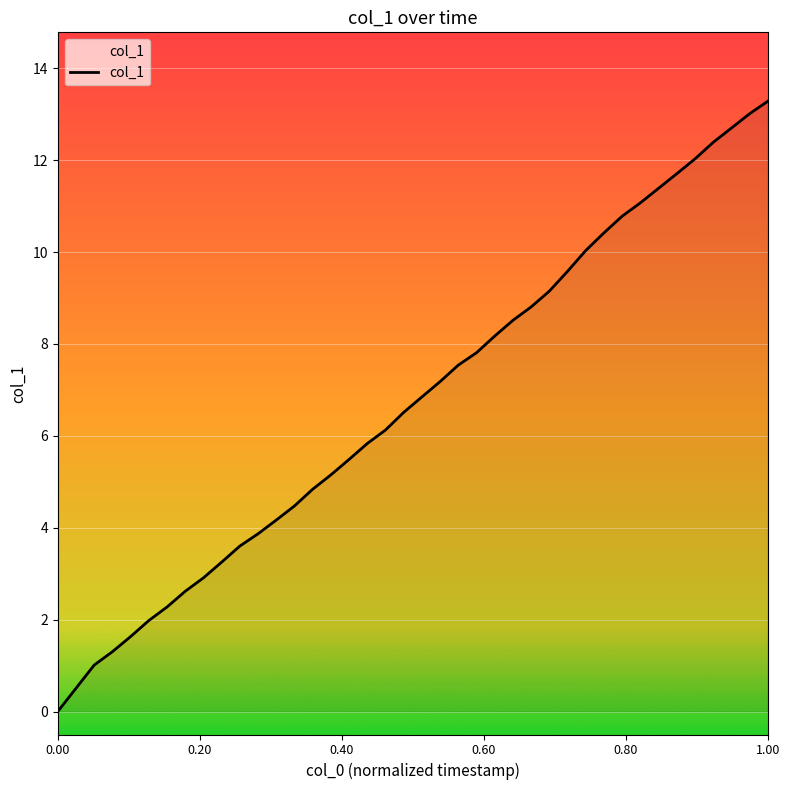

What is the greatest value displayed?

13.3